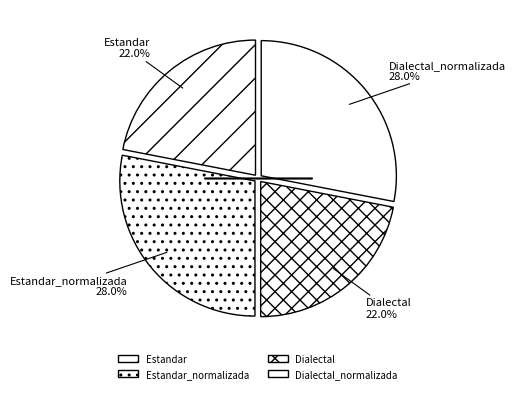

Which category has the biggest portion of the pie?

Estandar_normalizada